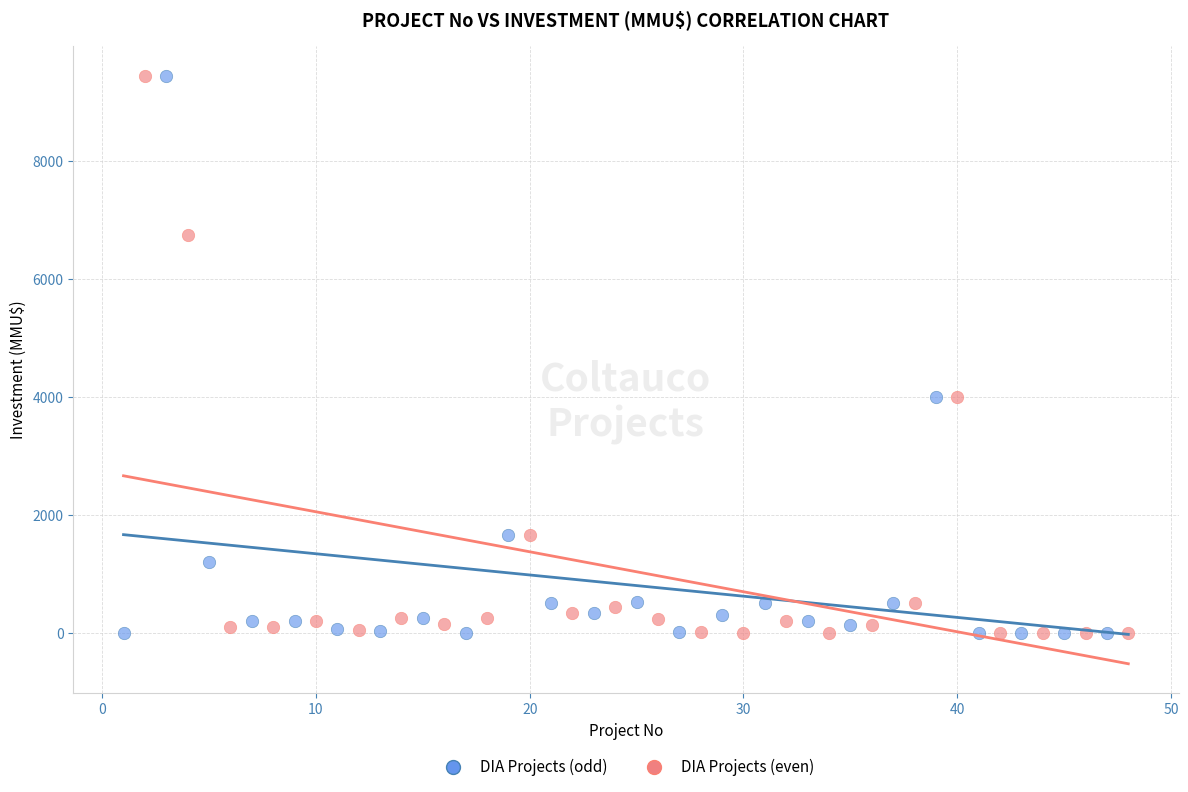

What are all the series names shown in the legend?

DIA Projects (odd), DIA Projects (even)